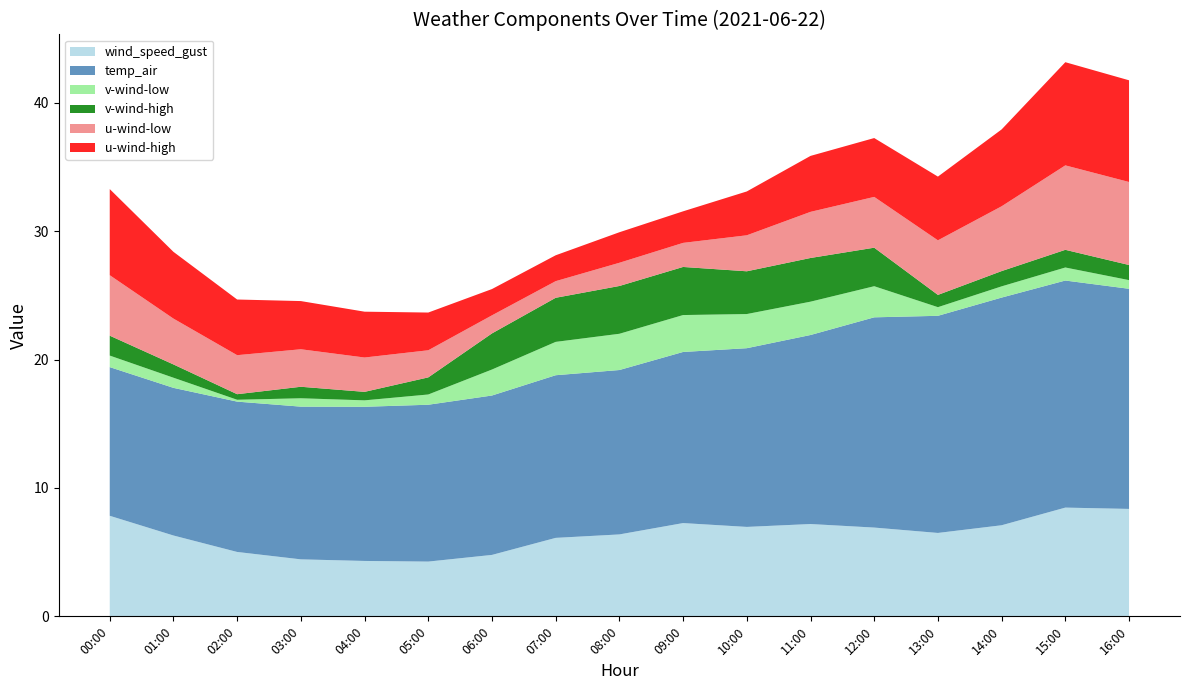

Reading right to left, transcribe all the data shown in this chart.

wind_speed_gust: 8.4	8.5	7.1	6.5	6.9	7.2	7.0	7.3	6.4	6.1	4.8	4.3	4.3	4.4	5.0	6.3	7.8
temp_air: 17.2	17.7	17.7	16.9	16.4	14.7	13.9	13.3	12.8	12.7	12.4	12.2	12.0	11.9	11.7	11.5	11.6
v-wind-low: 0.7	1.0	0.9	0.7	2.4	2.6	2.7	2.9	2.8	2.6	2.0	0.8	0.5	0.7	0.1	0.8	0.9
v-wind-high: 1.2	1.4	1.2	1.0	3.0	3.4	3.3	3.7	3.7	3.4	2.8	1.3	0.7	0.9	0.4	1.0	1.6
u-wind-low: 6.5	6.6	5.0	4.3	4.0	3.6	2.8	1.9	1.8	1.3	1.4	2.1	2.7	2.9	3.0	3.6	4.7
u-wind-high: 7.9	8.0	6.0	5.0	4.6	4.4	3.4	2.5	2.4	2.0	2.0	2.9	3.6	3.8	4.3	5.2	6.7